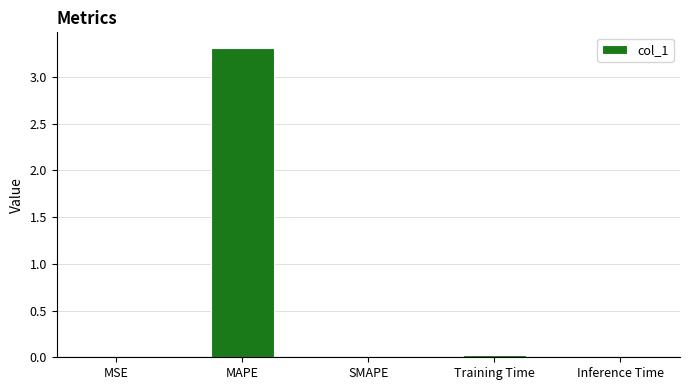

How many distinct data groups are displayed?

1